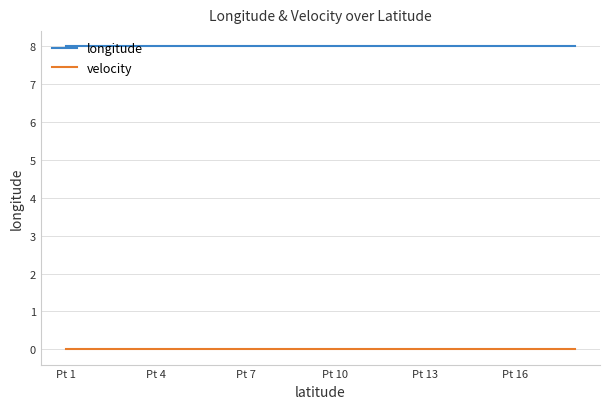

True or false: velocity and longitude cross at least once.

False